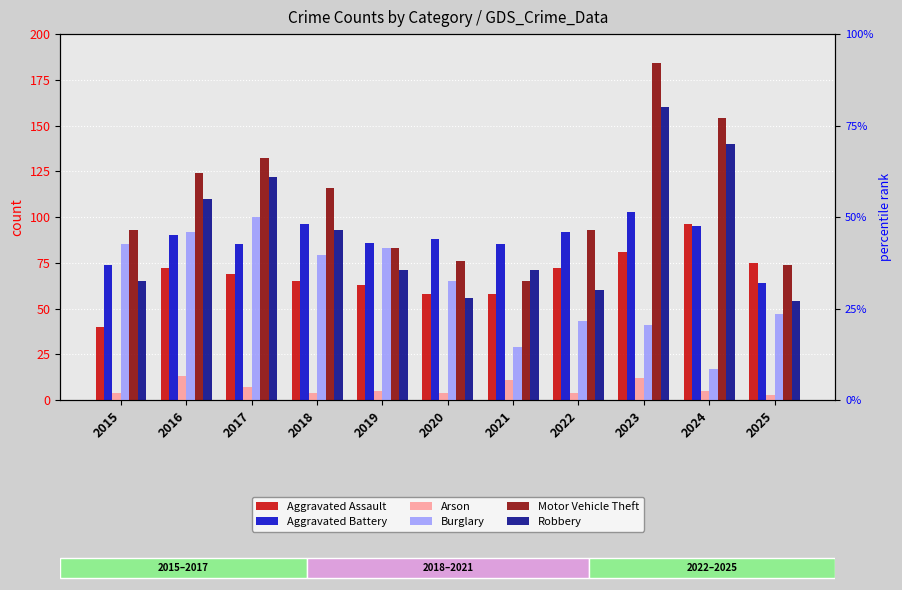

Reading left to right, what are all the values shown in this chart?

Aggravated Assault: 2015=40	2016=72	2017=69	2018=65	2019=63	2020=58	2021=58	2022=72	2023=81	2024=96	2025=75
Aggravated Battery: 2015=74	2016=90	2017=85	2018=96	2019=86	2020=88	2021=85	2022=92	2023=103	2024=95	2025=64
Arson: 2015=4	2016=13	2017=7	2018=4	2019=5	2020=4	2021=11	2022=4	2023=12	2024=5	2025=3
Burglary: 2015=85	2016=92	2017=100	2018=79	2019=83	2020=65	2021=29	2022=43	2023=41	2024=17	2025=47
Motor Vehicle Theft: 2015=93	2016=124	2017=132	2018=116	2019=83	2020=76	2021=65	2022=93	2023=184	2024=154	2025=74
Robbery: 2015=65	2016=110	2017=122	2018=93	2019=71	2020=56	2021=71	2022=60	2023=160	2024=140	2025=54